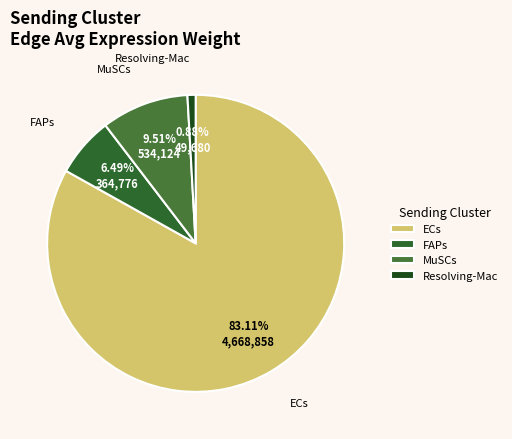

Which has a higher value, FAPs or ECs?

ECs